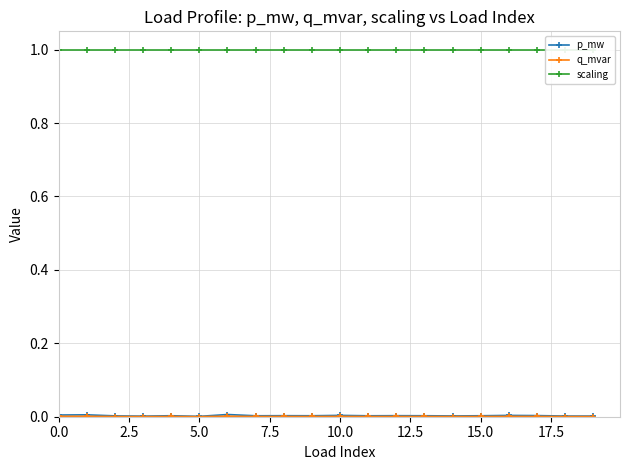

True or false: scaling has a value of 1.3 at 16.

False